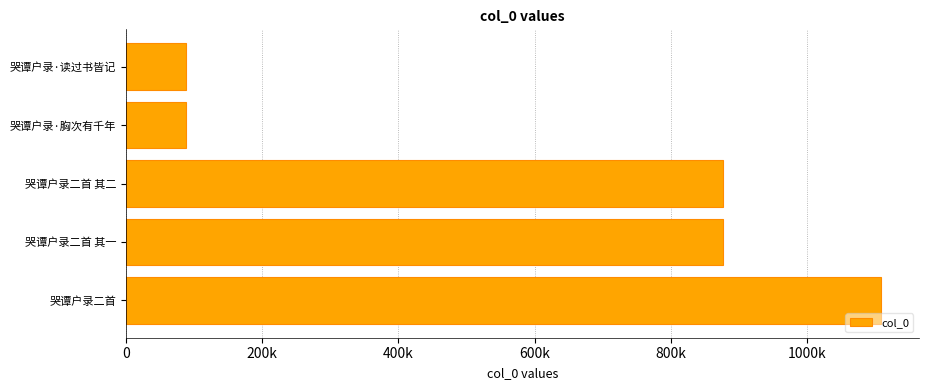

Count the number of data series in this chart.

1